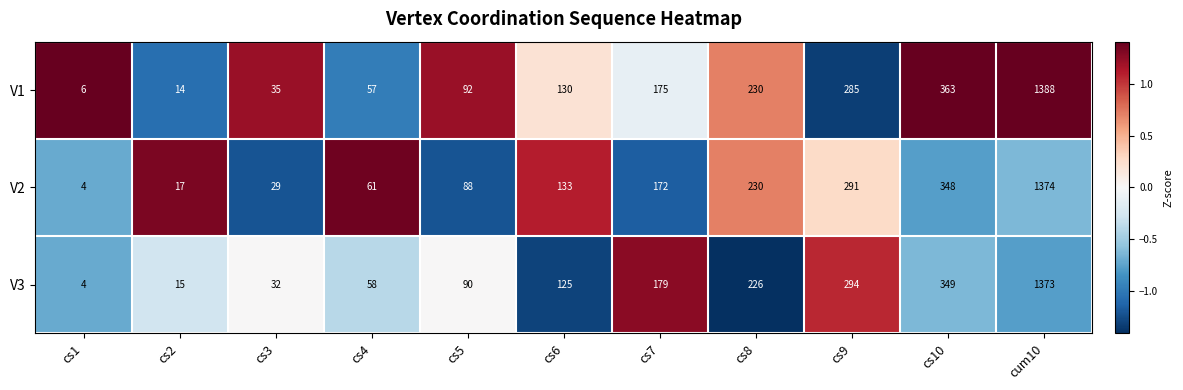

Where is V1 nearest to the value 697?

cs10